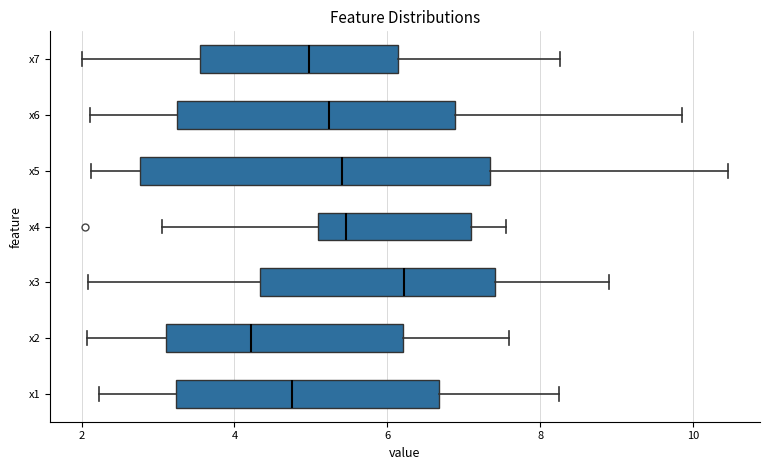

Reading bottom to top, read every box against the x-axis: the position of its median line, the range the box covers, and the ends of its whiskers. The values are not printed on the chart, so give them approximately, as read against the axis.

x1: median 4.8, box 3.2 to 6.6, whiskers 2.2 to 8.2
x2: median 4.2, box 3.0 to 6.2, whiskers 2.0 to 7.6
x3: median 6.2, box 4.4 to 7.4, whiskers 2.0 to 9.0
x4: median 5.4, box 5.0 to 7.0, whiskers 3.0 to 7.6
x5: median 5.4, box 2.8 to 7.4, whiskers 2.2 to 10.4
x6: median 5.2, box 3.2 to 6.8, whiskers 2.2 to 9.8
x7: median 5.0, box 3.6 to 6.2, whiskers 2.0 to 8.2